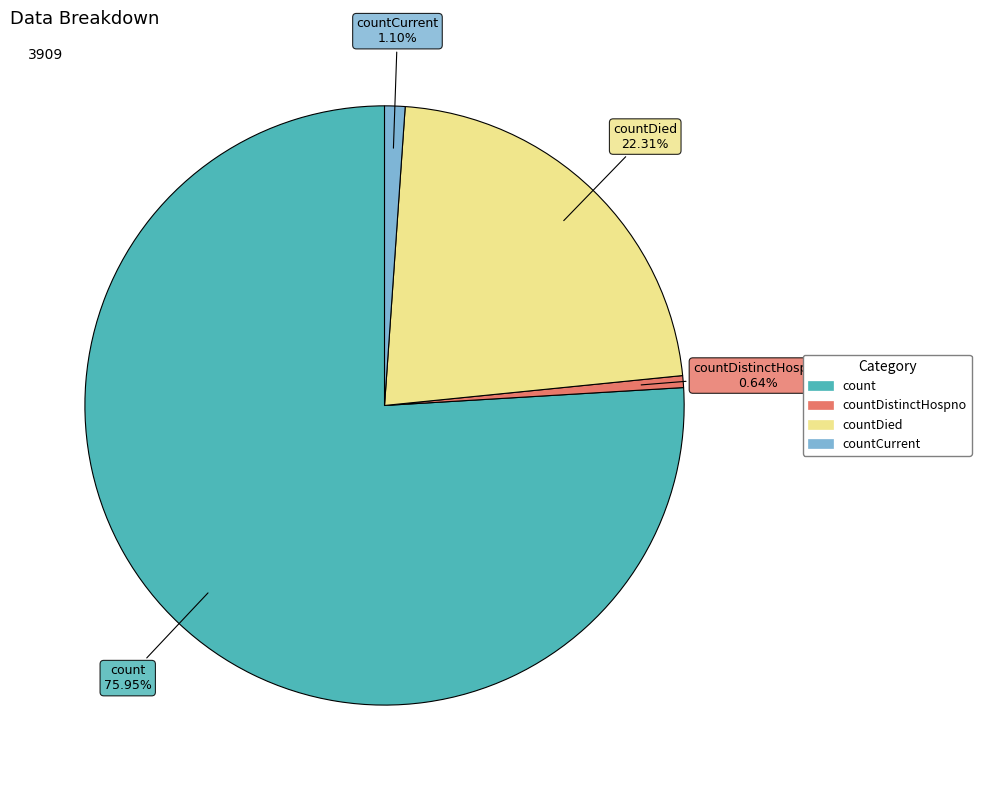

Does any single category account for the majority?

Yes